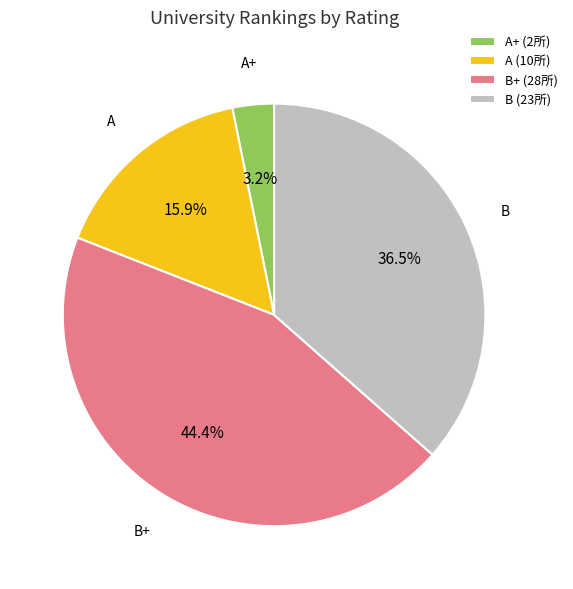

Which category has the smallest portion of the pie?

A+ (2所)